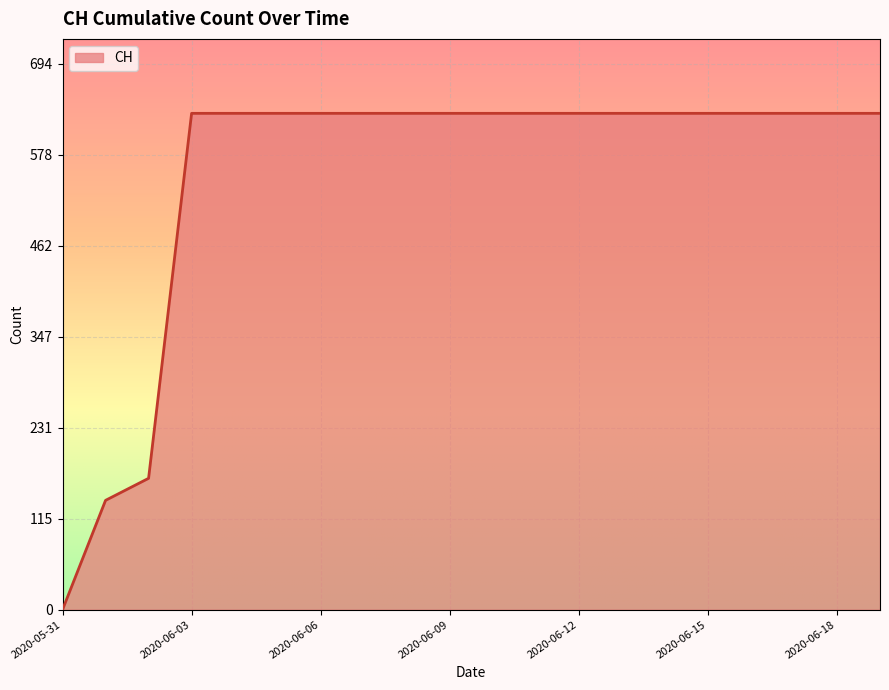

What is the difference between the maximum and minimum values?

631